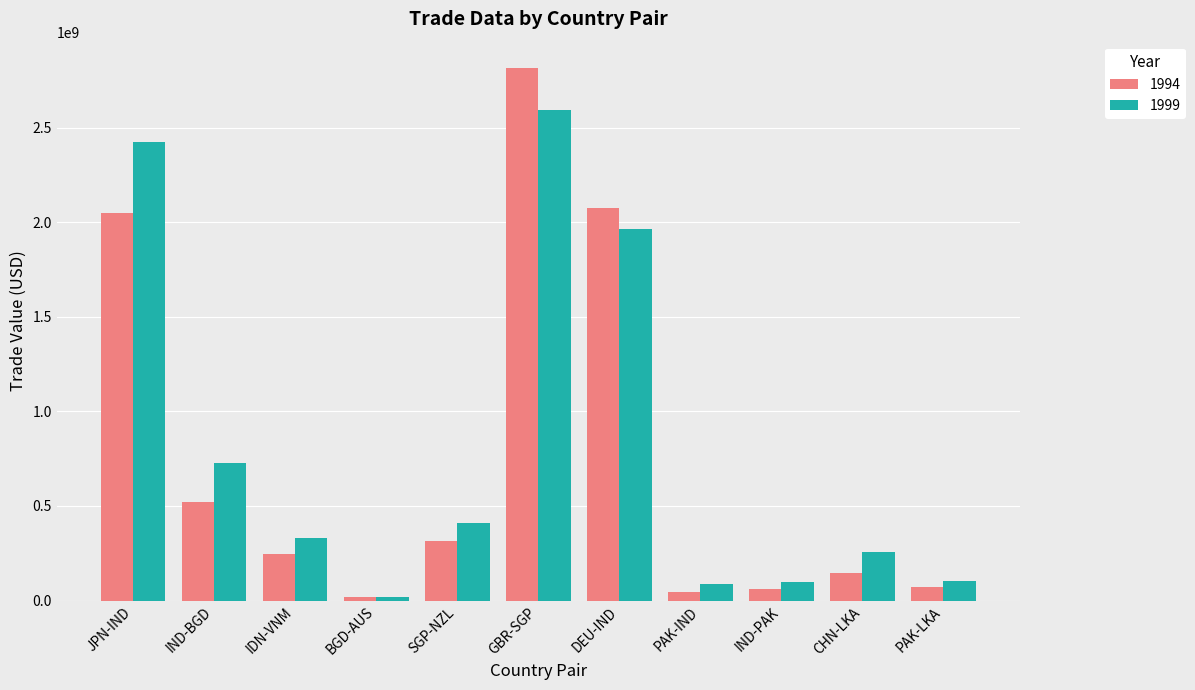

Rank the series at PAK-IND from lowest to highest value.

1994, 1999